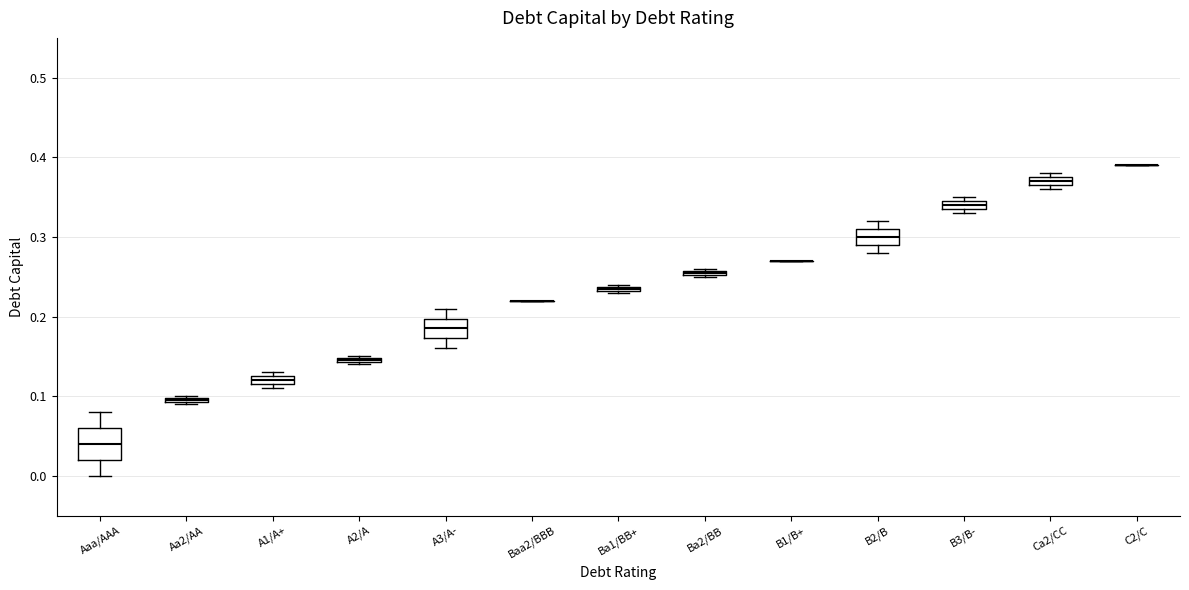

Where is the lower edge of the box for A2/A on the y-axis? The values are not printed on the chart, so give them approximately, as read against the axis.

0.14